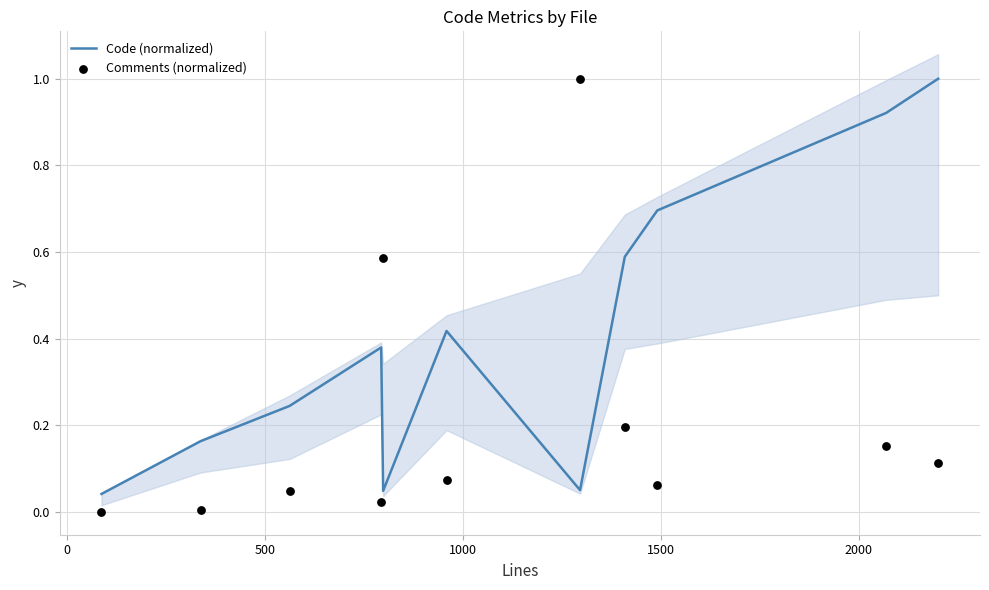

At how many categories does at least one series exceed 0?

11